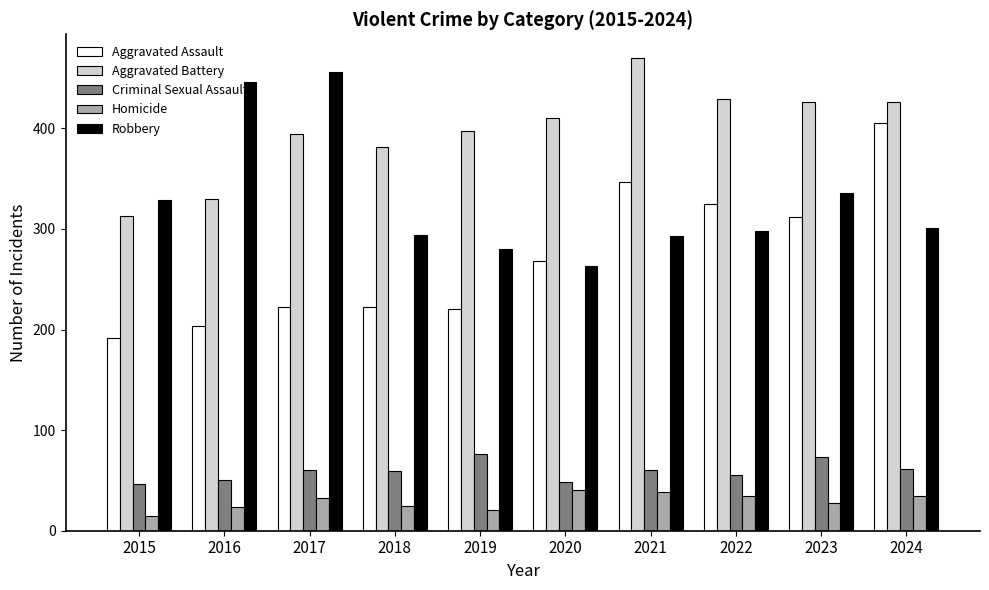

How many groups of bars are there?

10